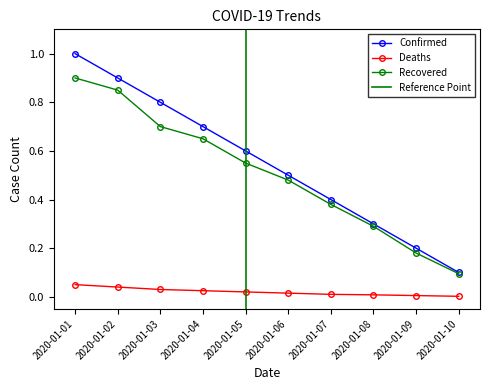

Count the Recovered values in the range 0 to 1.

10